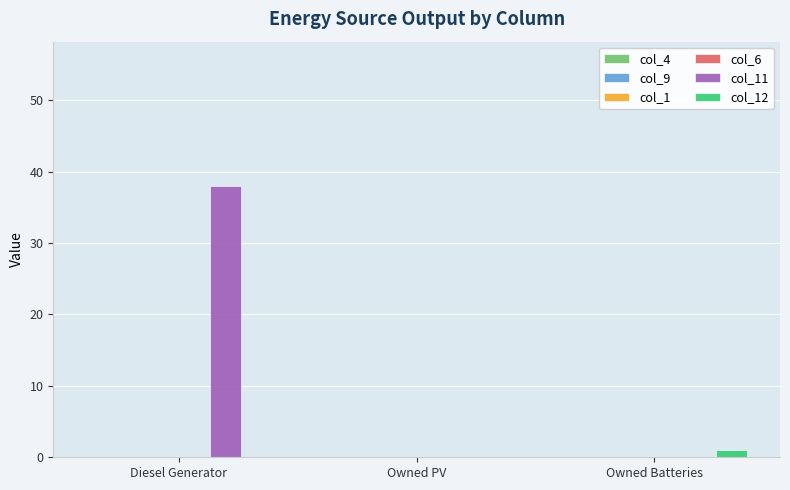

Which series has the largest total across all categories?

col_11